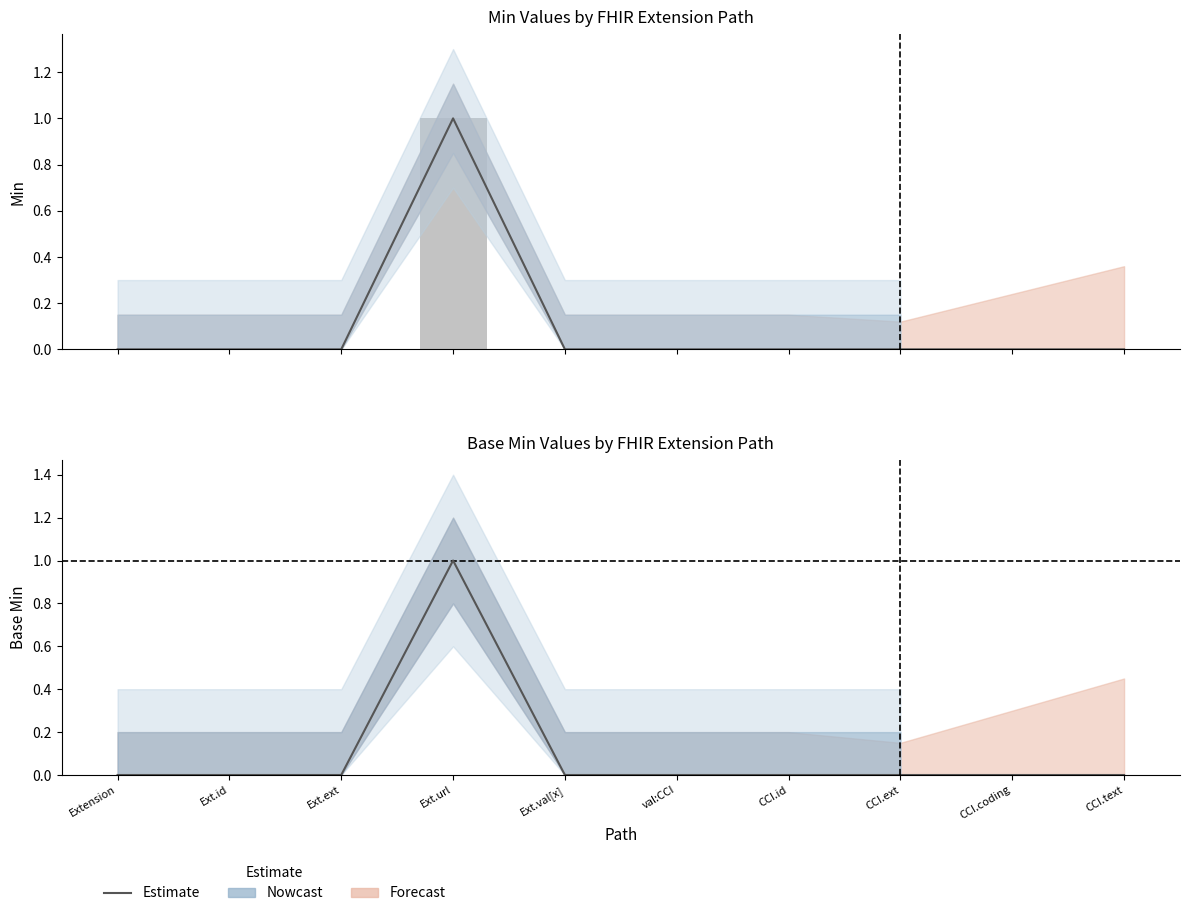

How many groups of bars are there?

10